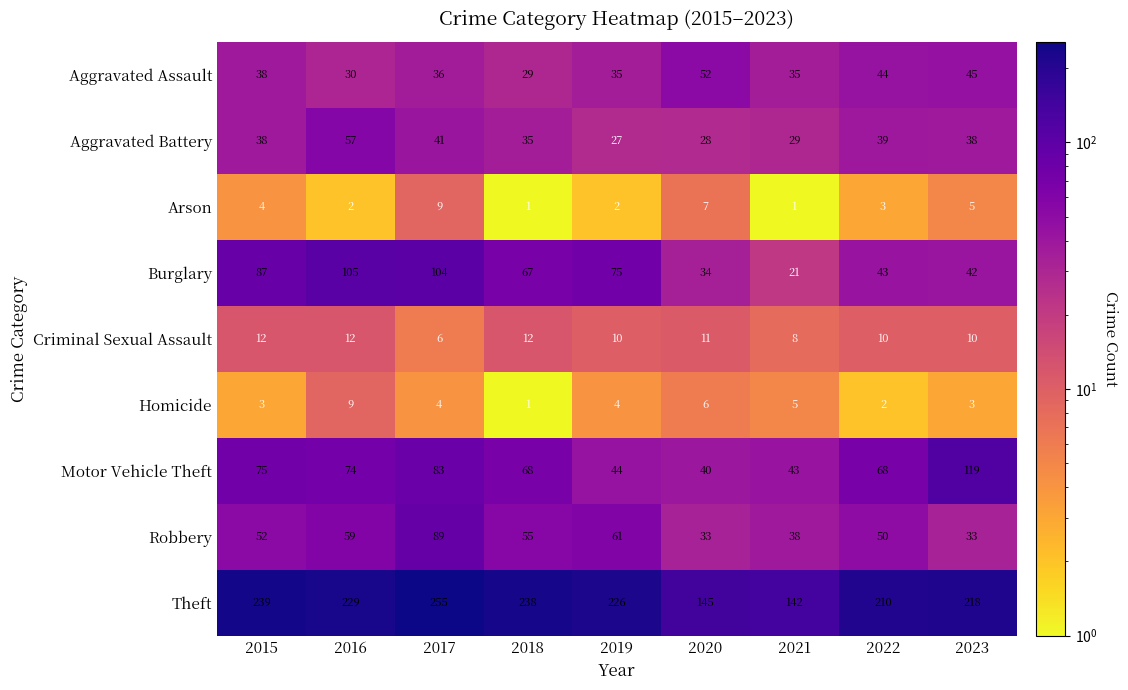

How many data points does each series have?

9